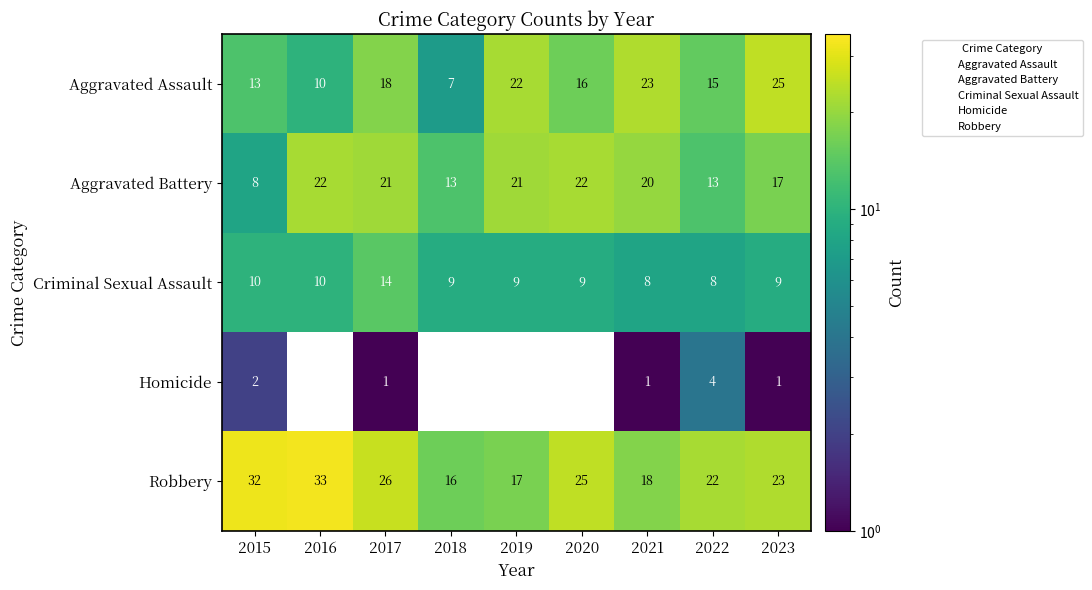

The value of Aggravated Battery at 2018 is 2.8. True or false?

False